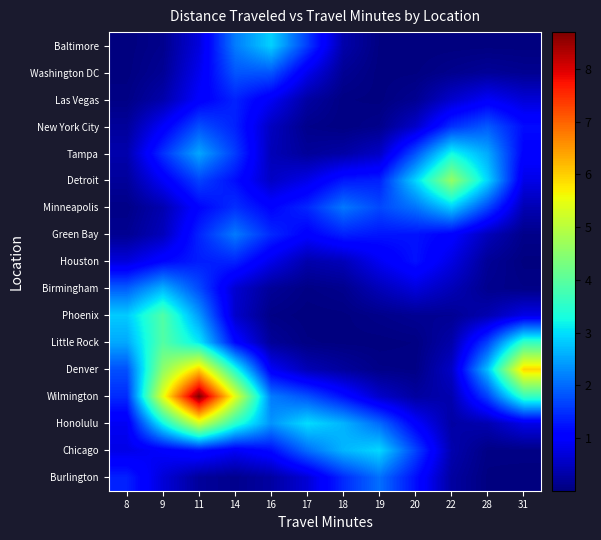

Reading left to right, what are all the values shown in this chart?

Baltimore: 8=0.0	9=0.1	11=0.7	14=2.2	16=2.9	17=1.6	18=0.3	19=0.0	20=0.0	22=0.0	28=0.0	31=0.0
Washington DC: 8=0.0	9=0.2	11=0.9	14=1.8	16=1.8	17=0.9	18=0.2	19=0.0	20=0.0	22=0.1	28=0.2	31=0.1
Las Vegas: 8=0.1	9=0.3	11=1.0	14=1.4	16=0.9	17=0.3	18=0.0	19=0.0	20=0.2	22=0.6	28=0.9	31=0.7
New York City: 8=0.2	9=1.0	11=1.8	14=1.4	16=0.5	17=0.1	18=0.0	19=0.1	20=0.6	22=1.5	28=1.9	31=1.2
Tampa: 8=0.4	9=1.5	11=2.5	14=1.6	16=0.4	17=0.2	18=0.3	19=0.5	20=1.8	22=3.3	28=2.5	31=1.1
Detroit: 8=0.2	9=0.9	11=1.7	14=1.2	16=0.5	17=0.8	18=1.3	19=1.4	20=2.9	22=4.6	28=2.9	31=0.8
Minneapolis: 8=0.1	9=0.4	11=1.1	14=1.5	16=1.1	17=1.4	18=2.1	19=1.7	20=2.1	22=2.8	28=1.7	31=0.4
Green Bay: 8=0.2	9=0.5	11=1.4	14=2.1	16=1.4	17=1.0	18=1.4	19=1.3	20=1.2	22=1.1	28=0.5	31=0.1
Houston: 8=0.7	9=1.1	11=1.3	14=1.4	16=0.8	17=0.4	18=0.5	19=0.9	20=1.2	22=0.8	28=0.2	31=0.0
Birmingham: 8=1.9	9=2.6	11=1.7	14=0.6	16=0.2	17=0.1	18=0.1	19=0.4	20=0.7	22=0.4	28=0.1	31=0.1
Phoenix: 8=2.8	9=3.9	11=2.4	14=0.6	16=0.1	17=0.0	18=0.0	19=0.1	20=0.2	22=0.2	28=0.4	31=0.8
Little Rock: 8=2.5	9=3.9	11=3.1	14=1.1	16=0.2	17=0.0	18=0.0	19=0.0	20=0.0	22=0.3	28=1.7	31=3.6
Denver: 8=1.8	9=4.5	11=6.0	14=3.4	16=0.9	17=0.4	18=0.2	19=0.1	20=0.1	22=0.5	28=2.7	31=5.9
Wilmington: 8=1.5	9=5.4	11=8.7	14=5.4	16=2.2	17=1.8	18=1.2	19=0.6	20=0.3	22=0.4	28=1.7	31=3.6
Honolulu: 8=0.9	9=3.2	11=5.2	14=3.5	16=2.4	17=3.0	18=2.6	19=2.0	20=1.0	22=0.3	28=0.4	31=0.8
Chicago: 8=0.8	9=1.0	11=1.2	14=0.9	16=1.2	17=2.0	18=2.6	19=2.9	20=1.7	22=0.4	28=0.1	31=0.1
Burlington: 8=1.4	9=0.7	11=0.2	14=0.1	16=0.3	17=0.7	18=1.5	19=2.0	20=1.2	22=0.3	28=0.0	31=0.0